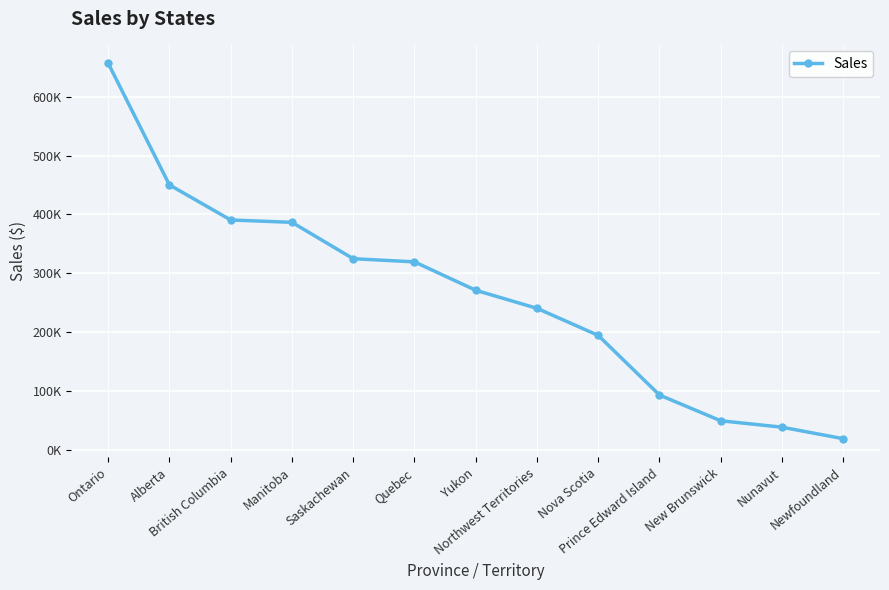

Is this an area chart (filled region under the line)?

No